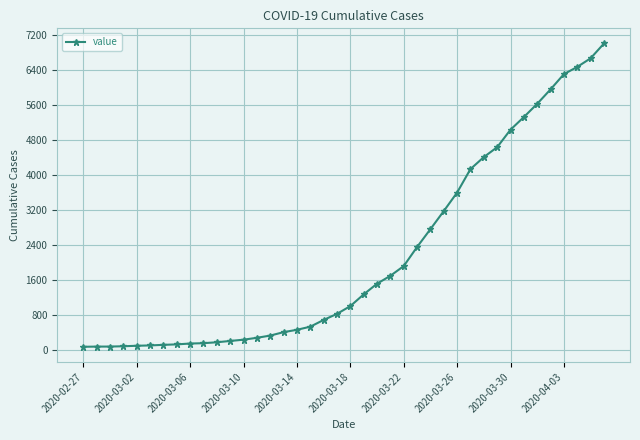

What is the sum of all values?

85677